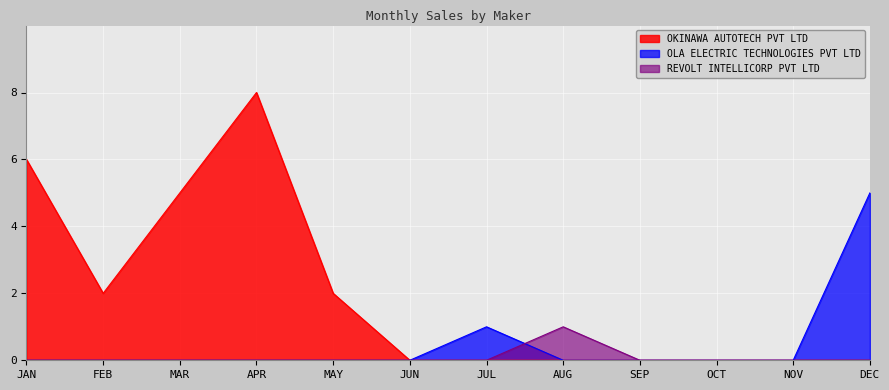

Count the OKINAWA AUTOTECH PVT LTD values in the range 0 to 5.

10